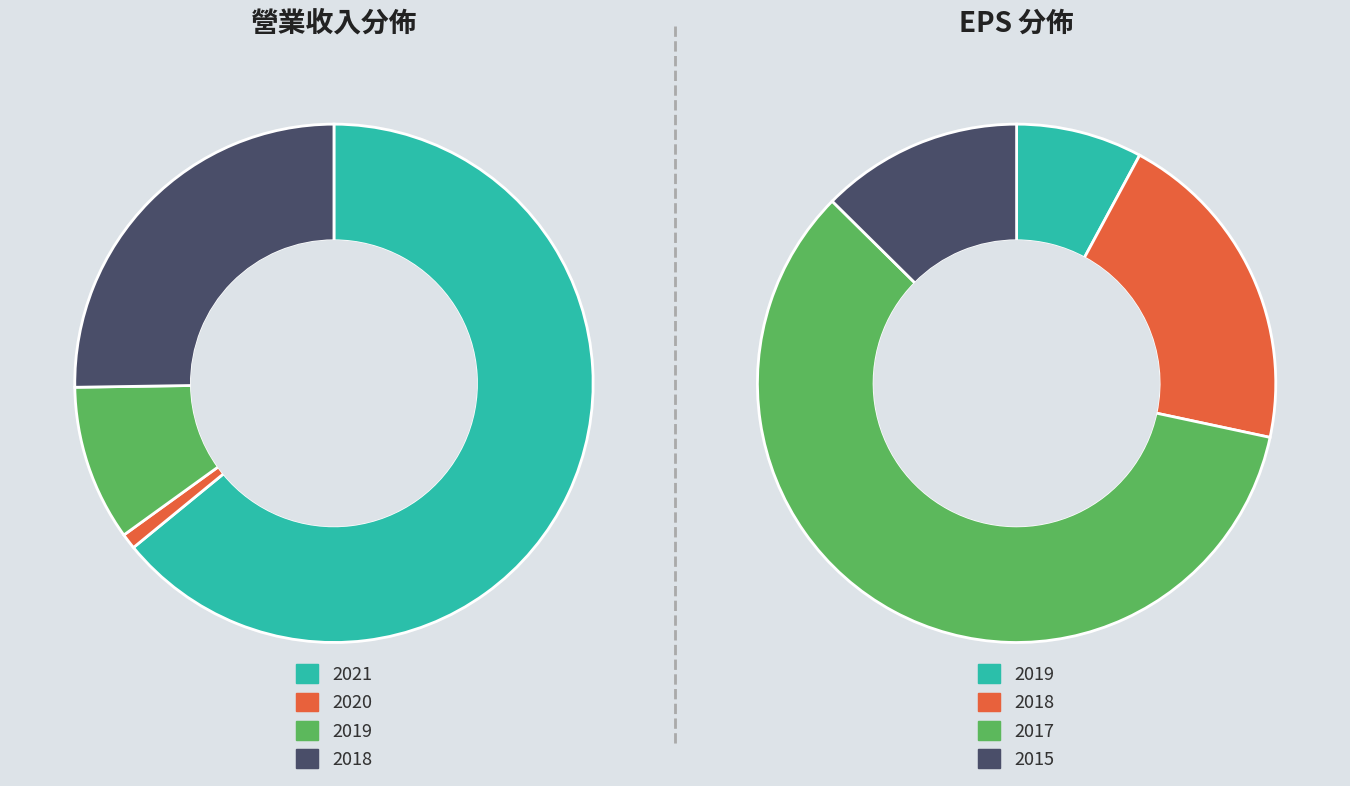

Is 2018 the majority of the pie?

No